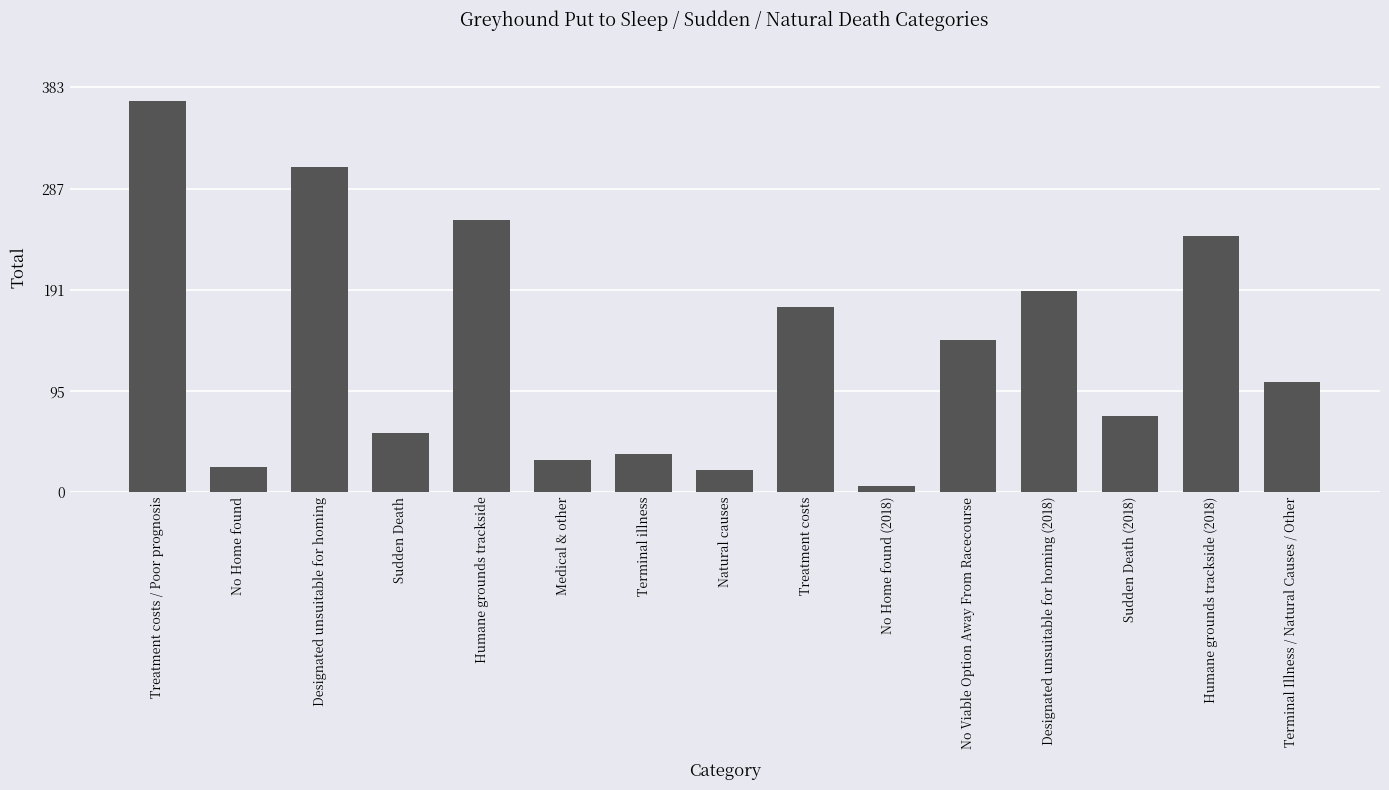

What is the label of the 15th bar from the left?

Terminal Illness / Natural Causes / Other